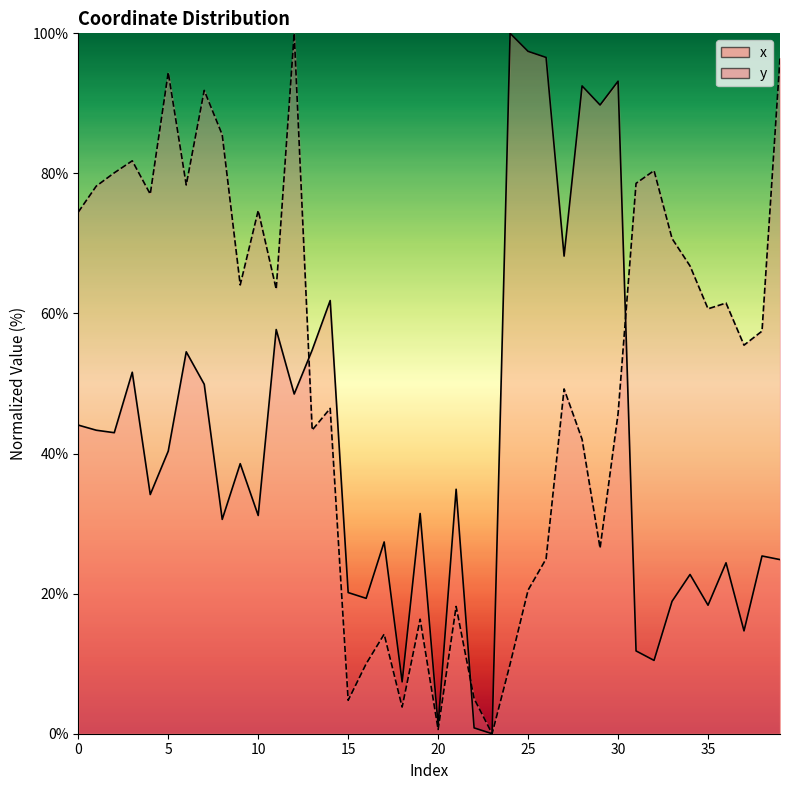

What is the maximum value shown in the chart?

100.0